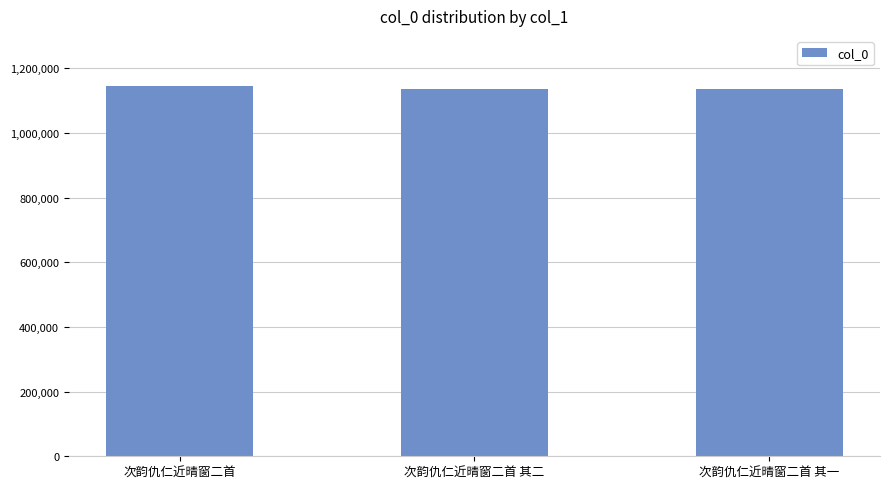

How many data points does each series have?

3